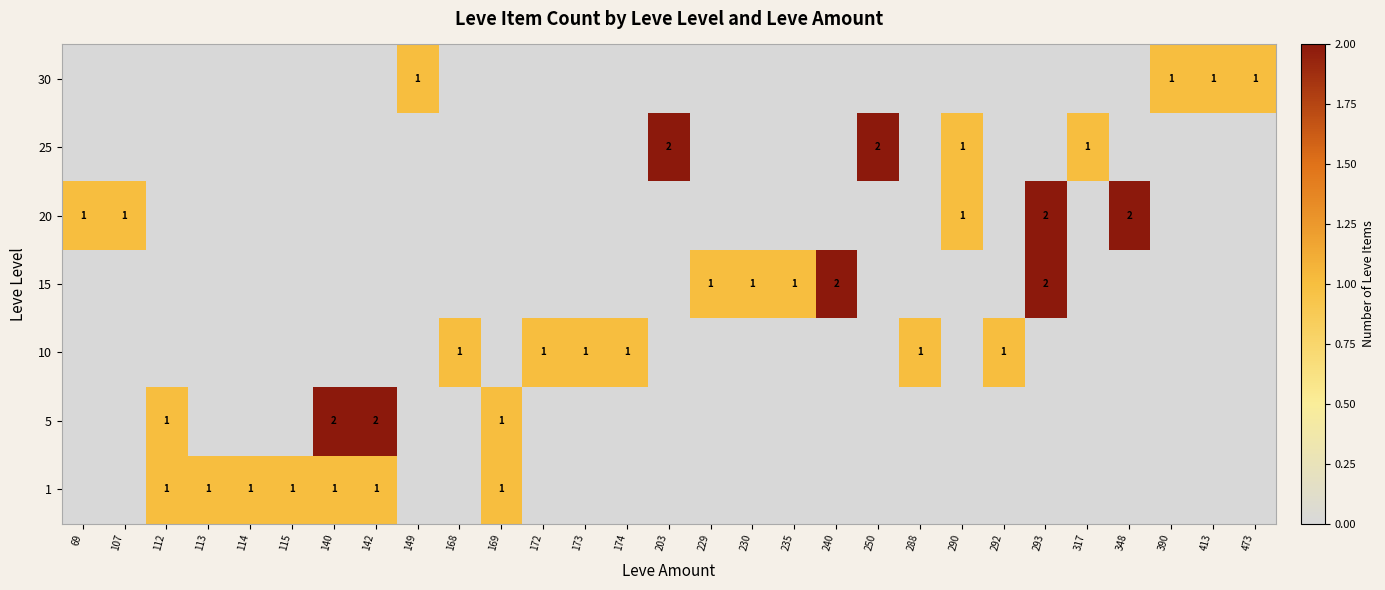

What is the approximate value of 30 at 473?

1